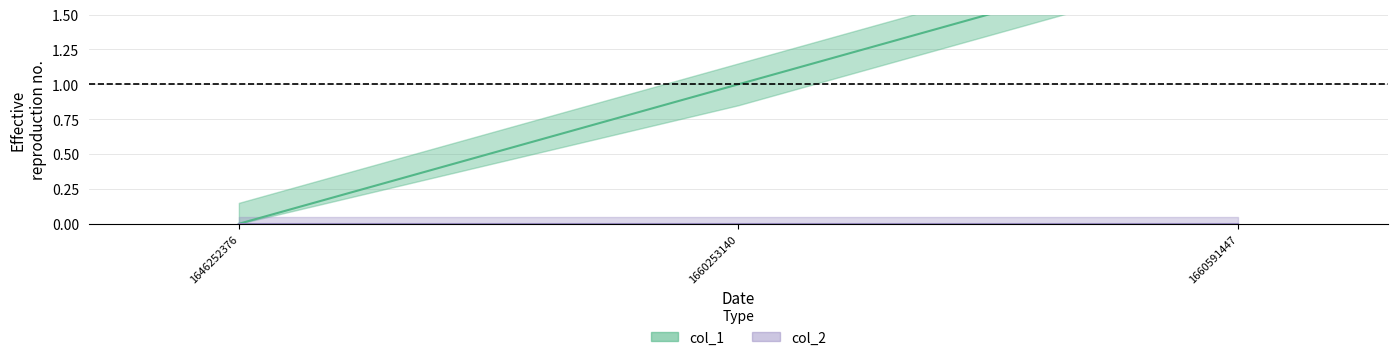

List the labels in order of value, smallest first.

1646252376, 1660253140, 1660591447